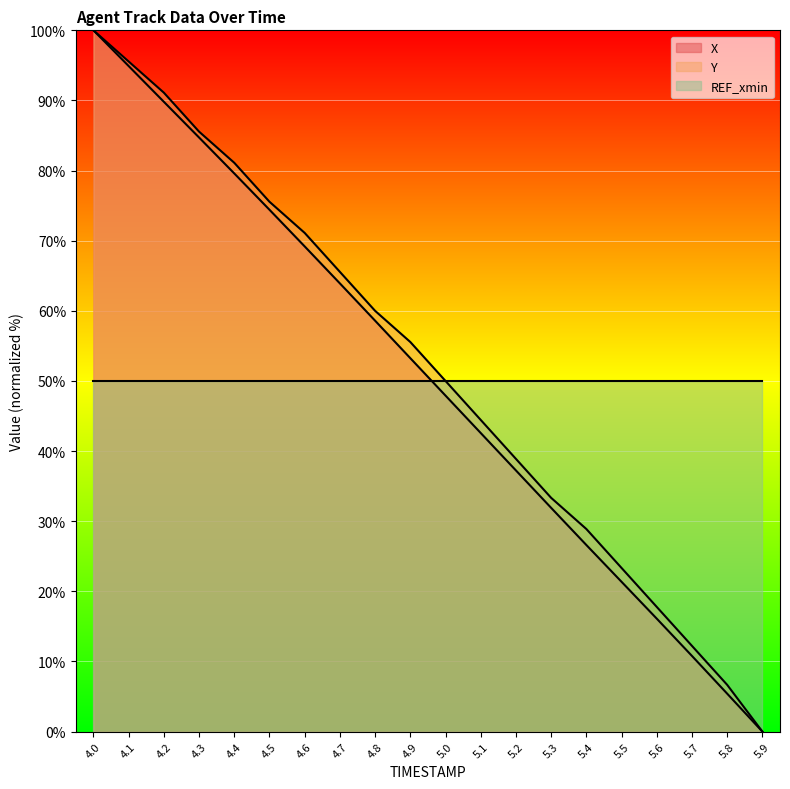

True or false: X has a value of 0.0 at 5.9.

True